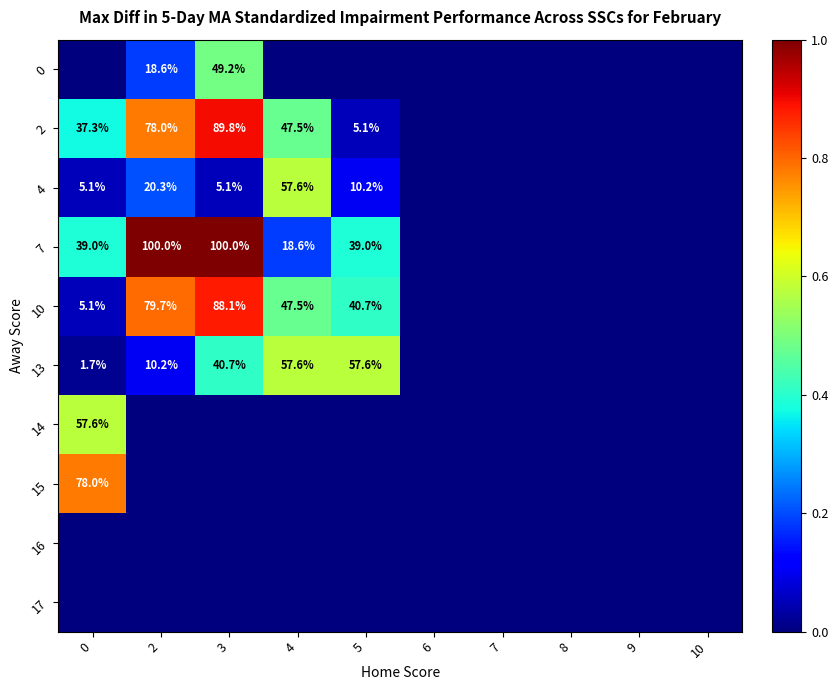

Which category has the highest value across all series?

2